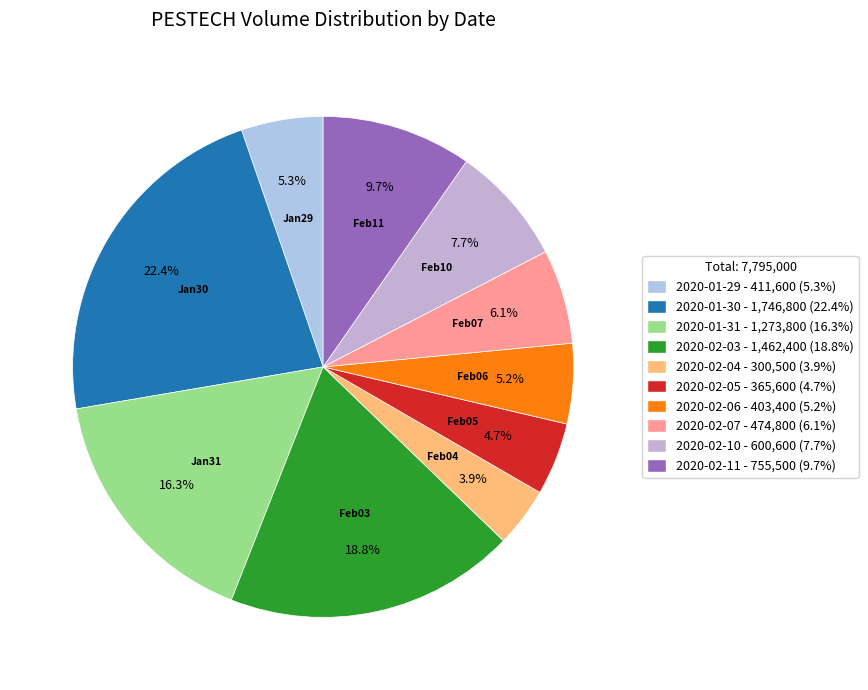

Rank the categories by value from lowest to highest.

2020-02-04, 2020-02-05, 2020-02-06, 2020-01-29, 2020-02-07, 2020-02-10, 2020-02-11, 2020-01-31, 2020-02-03, 2020-01-30